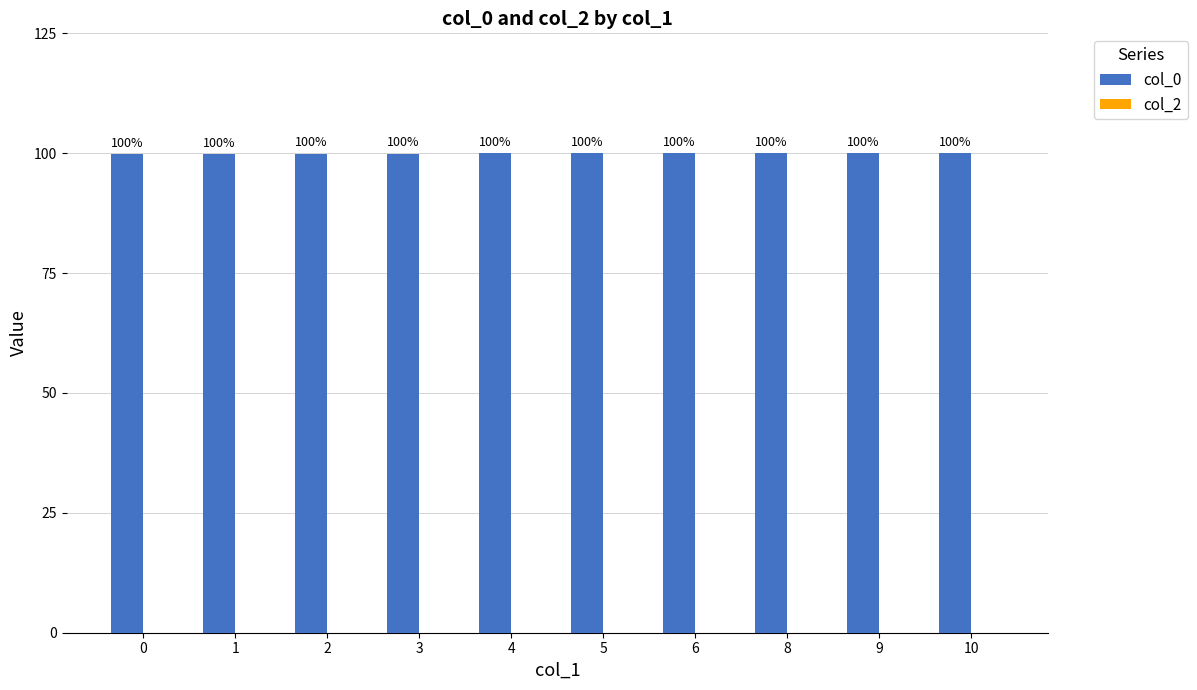

Read the value at 6.

100.0